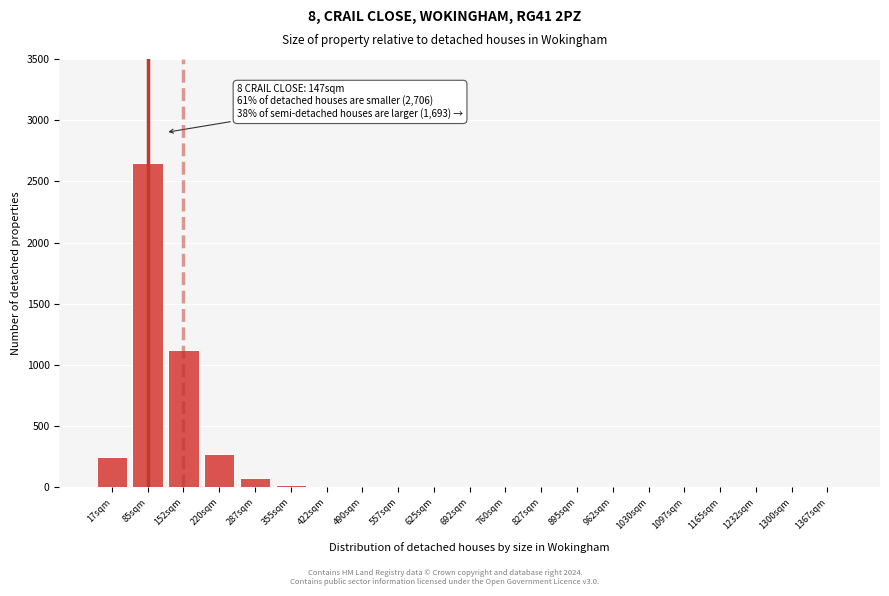

Where is the data nearest to the value 1325?

152sqm